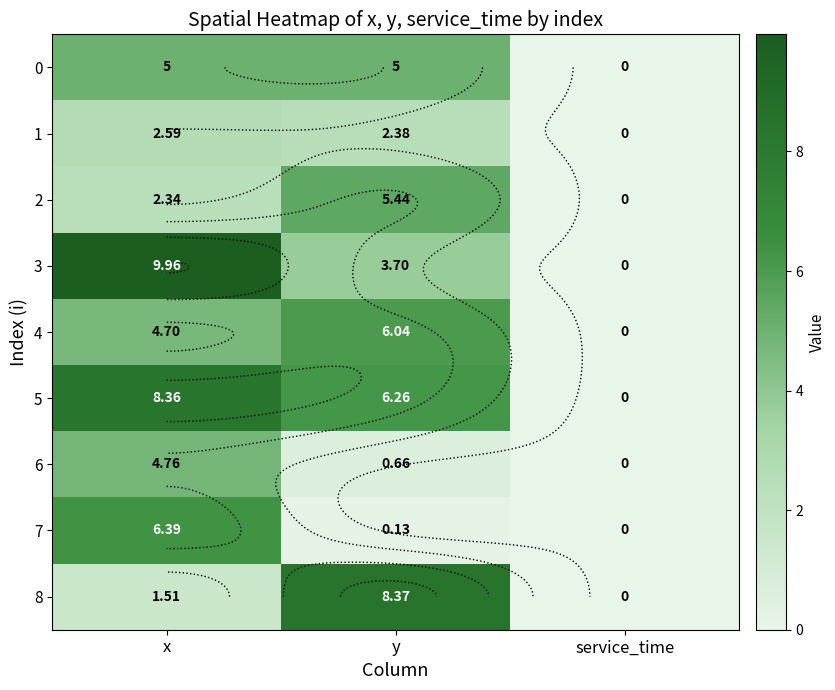

Which category has the lowest value across all series?

service_time